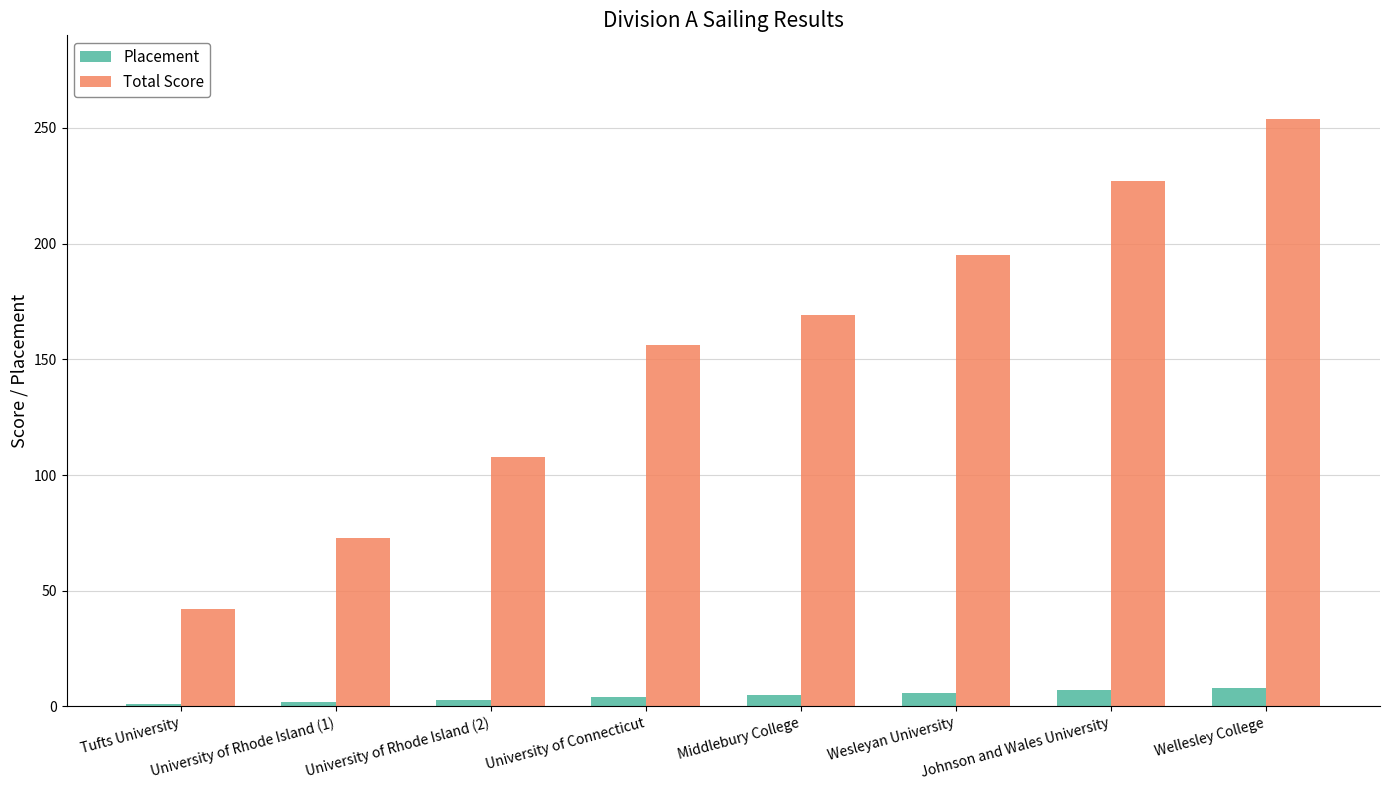

Between University of Rhode Island (2) and University of Connecticut, which series saw the biggest shift?

Total Score